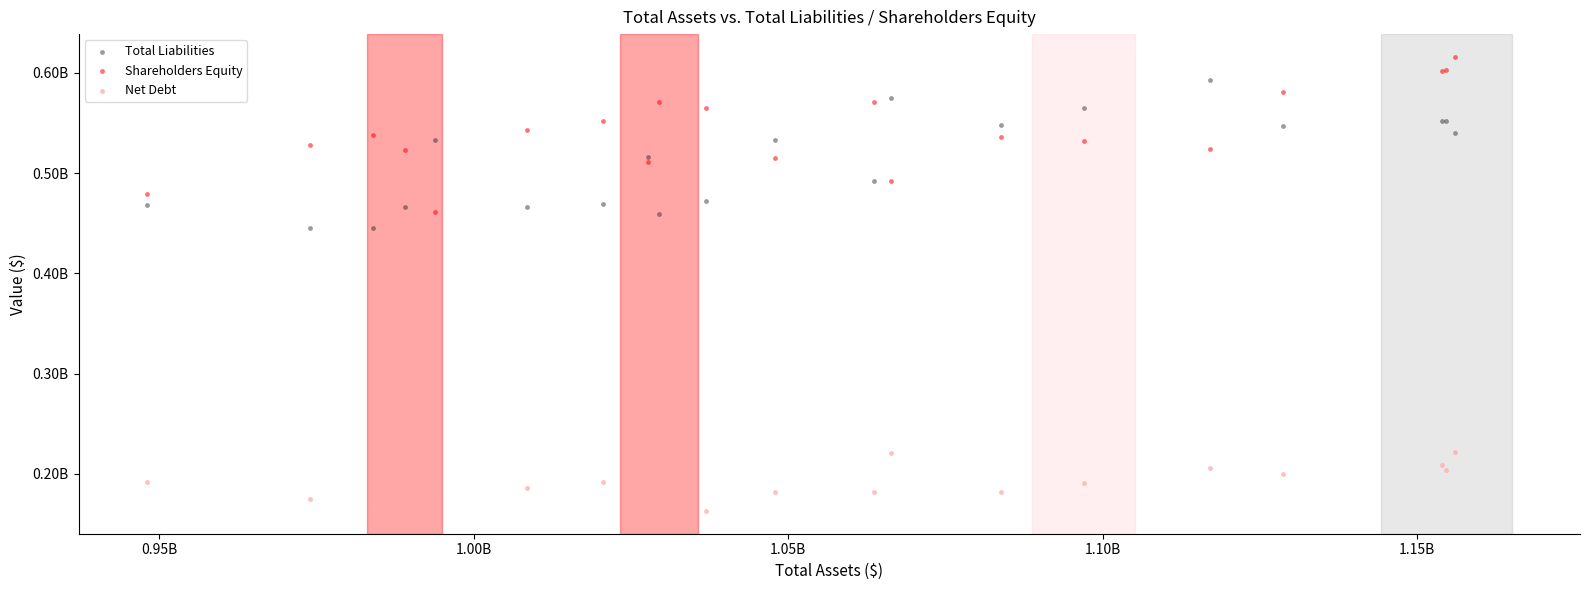

What are all the series names shown in the legend?

Total Liabilities, Shareholders Equity, Net Debt